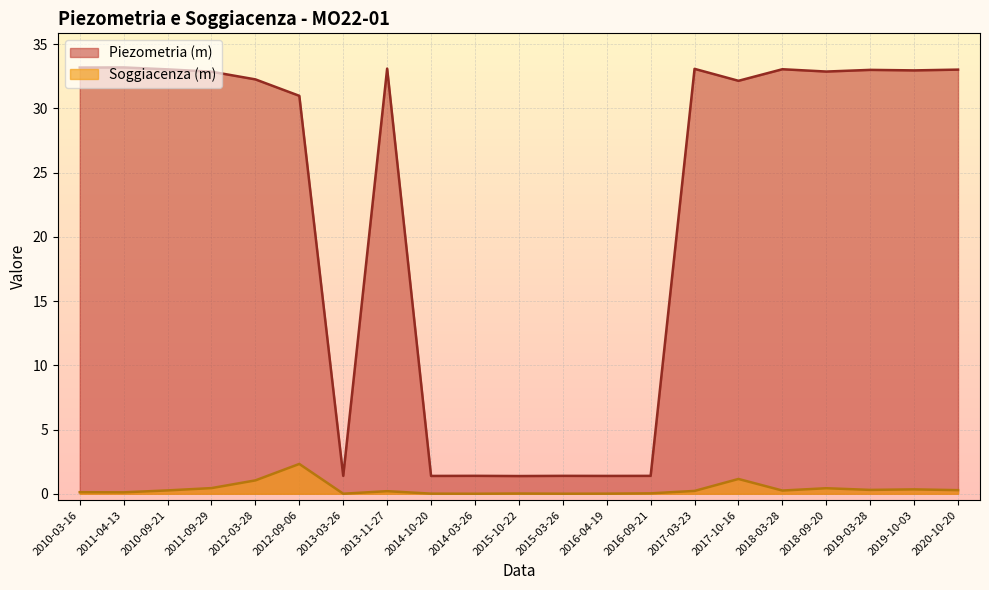

At how many categories does at least one series exceed 7?

14